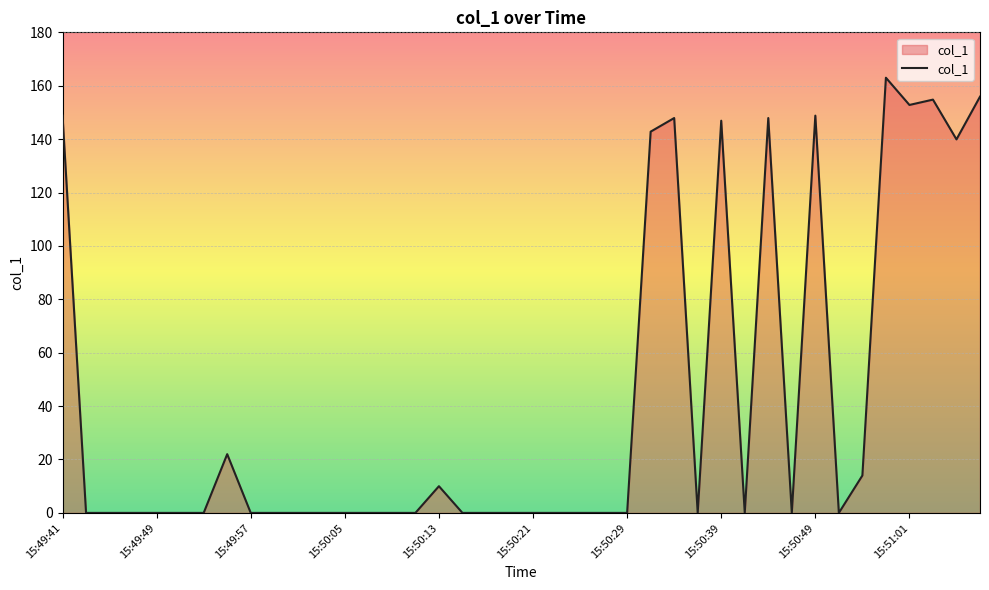

What is the maximum value shown in the chart?

163.0